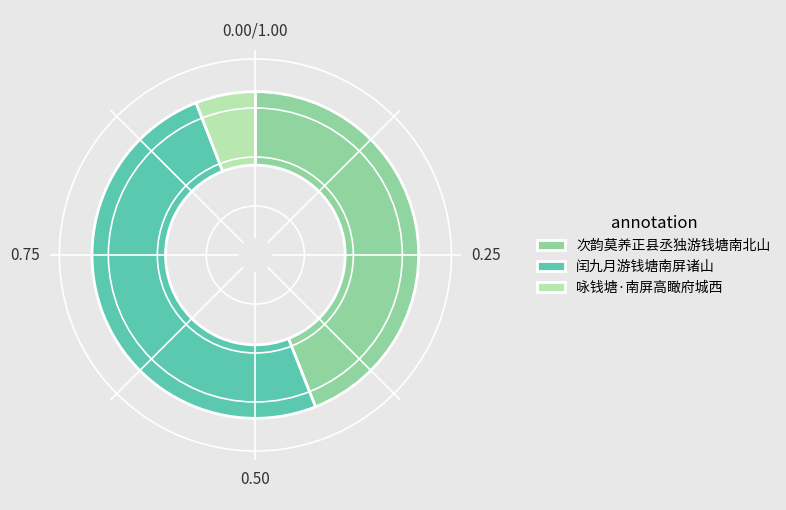

Which slice is the largest?

闰九月游钱塘南屏诸山